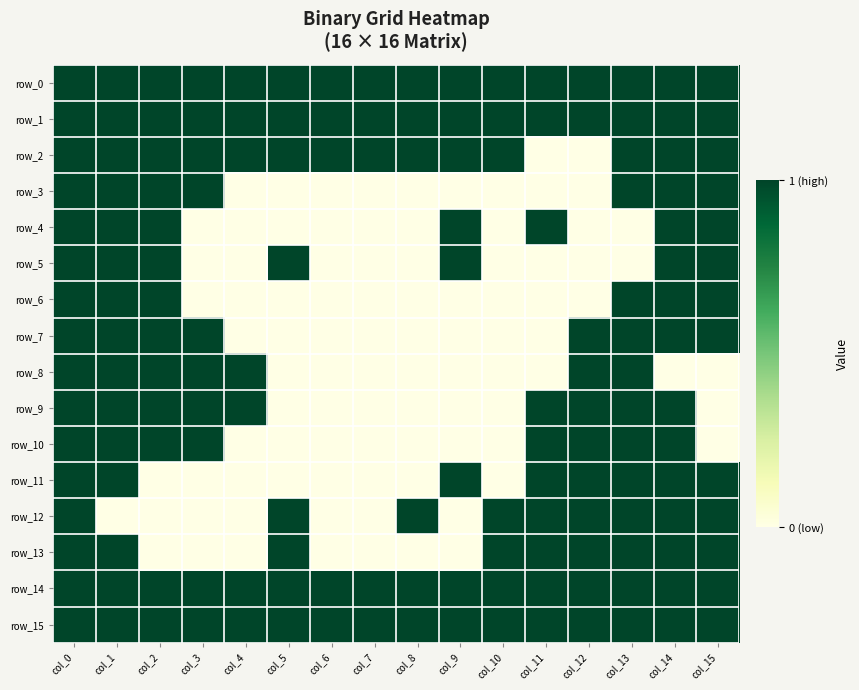

List the labels in order of row_3 value, smallest first.

col_4, col_5, col_6, col_7, col_8, col_9, col_10, col_11, col_12, col_0, col_1, col_2, col_3, col_13, col_14, col_15